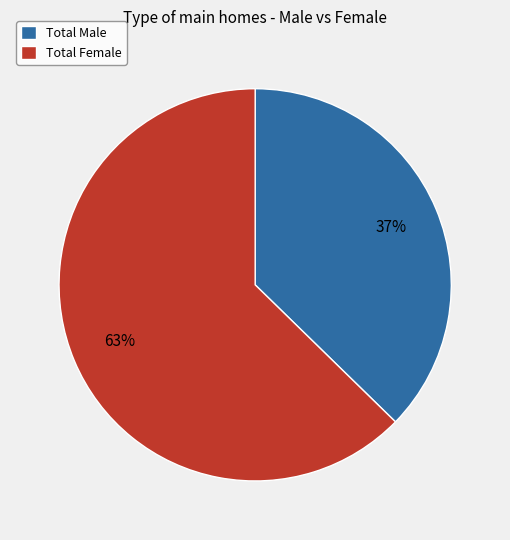

What percentage is the Total Female slice, to the nearest percent?

63%